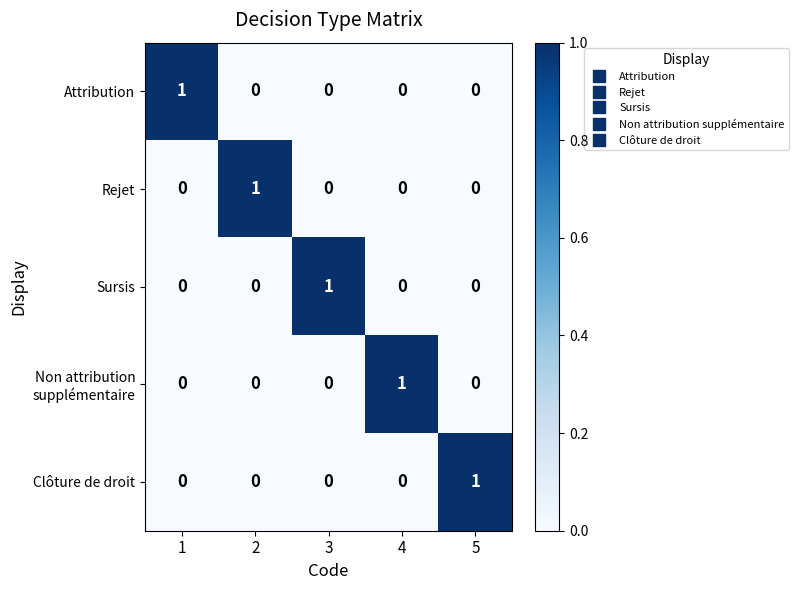

The Rejet series shows 1 at 3. True or false?

False